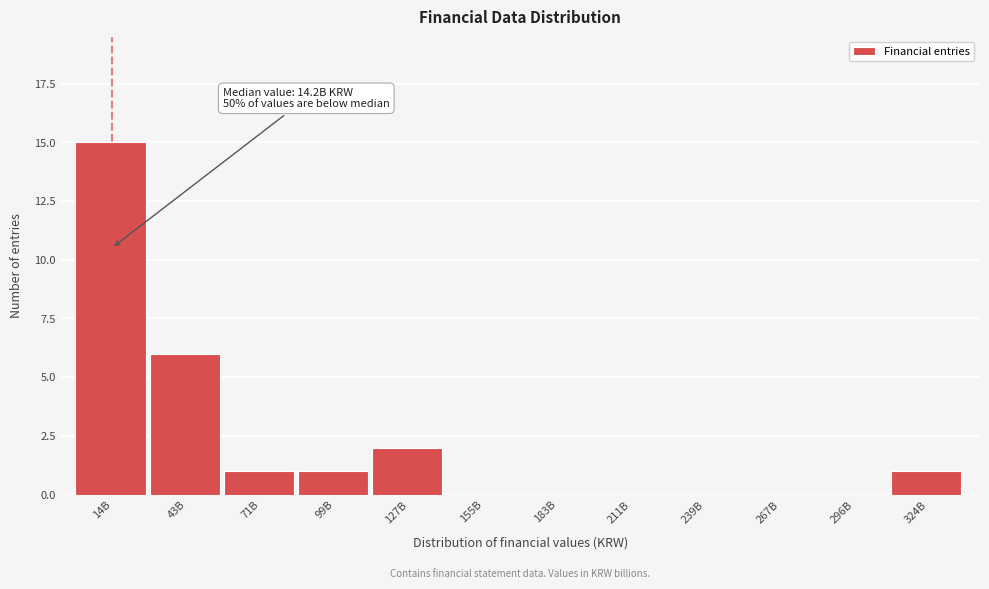

Reading left to right, list all the values displayed in this chart.

14B=15	43B=6	71B=1	99B=1	127B=2	155B=0	183B=0	211B=0	239B=0	267B=0	296B=0	324B=1